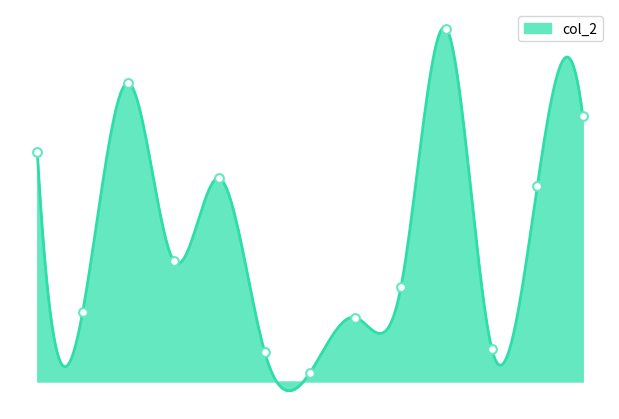

Approximately how many times larger is the value at 7423 compared to 2047?

0.6